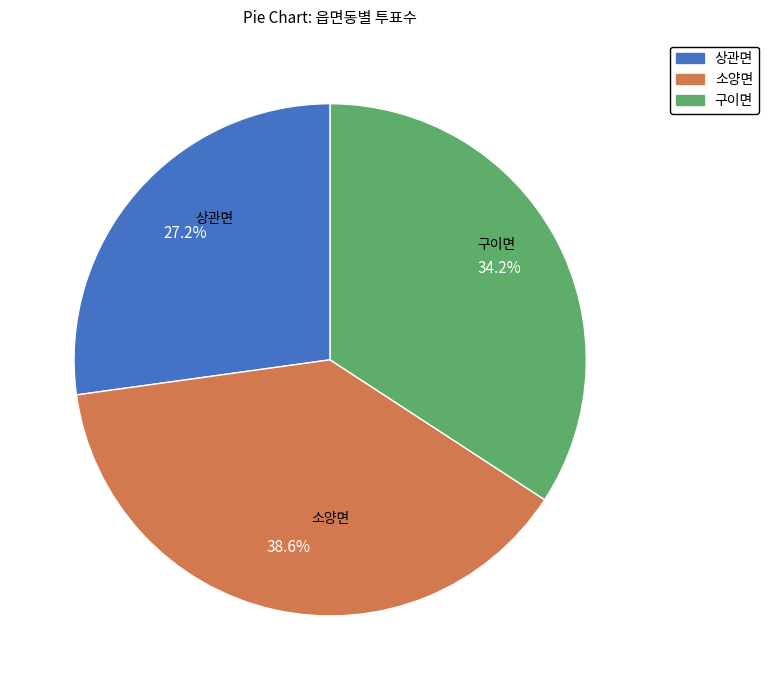

Between 소양면 and 구이면, which is larger?

소양면